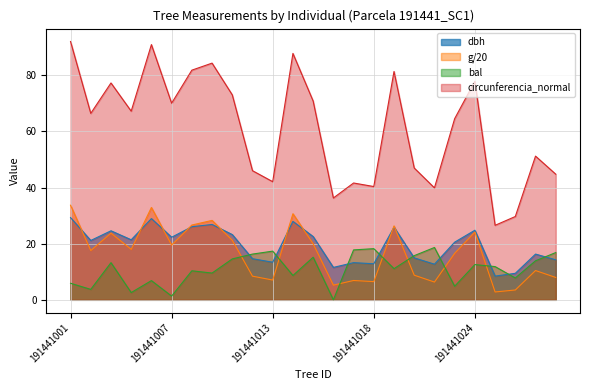

Reading left to right, list all the values displayed in this chart.

dbh: 191441001=29.3	191441002=21.1	191441003=24.6	191441004=21.4	191441005=28.9	191441007=22.3	191441008=26.1	191441009=26.9	191441010=23.2	191441012=14.7	191441013=13.4	191441014=27.9	191441015=22.6	191441016=11.6	191441017=13.2	191441018=12.8	191441019=25.9	191441021=14.9	191441022=12.7	191441023=20.6	191441024=24.8	191441025=8.4	191441026=9.4	191441027=16.3	191441028=14.2
g: 191441001=33.7	191441002=17.6	191441003=23.8	191441004=18.0	191441005=32.9	191441007=19.5	191441008=26.6	191441009=28.3	191441010=21.2	191441012=8.4	191441013=7.1	191441014=30.7	191441015=20.0	191441016=5.2	191441017=6.9	191441018=6.5	191441019=26.3	191441021=8.8	191441022=6.3	191441023=16.6	191441024=24.2	191441025=2.8	191441026=3.5	191441027=10.4	191441028=8.0
bal: 191441001=5.9	191441002=3.7	191441003=13.2	191441004=2.6	191441005=6.8	191441007=1.3	191441008=10.3	191441009=9.5	191441010=14.6	191441012=16.3	191441013=17.4	191441014=8.7	191441015=15.2	191441016=0.0	191441017=17.8	191441018=18.2	191441019=11.1	191441021=15.7	191441022=18.6	191441023=4.8	191441024=12.6	191441025=11.8	191441026=7.8	191441027=13.9	191441028=16.8
circunferencia_normal: 191441001=92.0	191441002=66.4	191441003=77.3	191441004=67.2	191441005=91.0	191441007=70.1	191441008=81.8	191441009=84.3	191441010=73.0	191441012=46.0	191441013=42.1	191441014=87.8	191441015=70.8	191441016=36.3	191441017=41.6	191441018=40.4	191441019=81.4	191441021=47.0	191441022=39.9	191441023=64.6	191441024=77.9	191441025=26.6	191441026=29.7	191441027=51.2	191441028=44.8